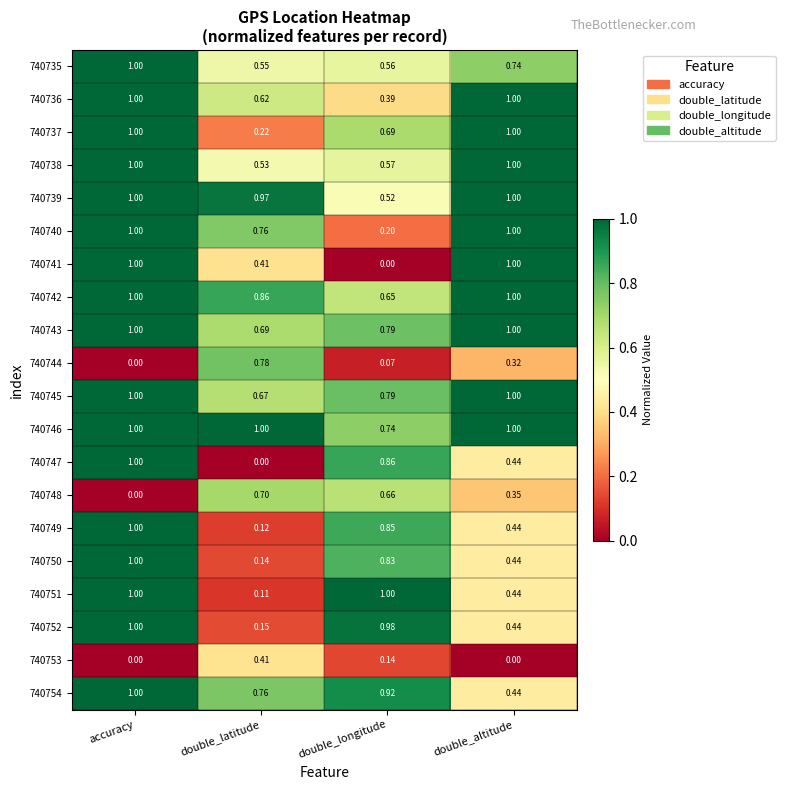

At which label is 740742 closest to 0?

double_longitude